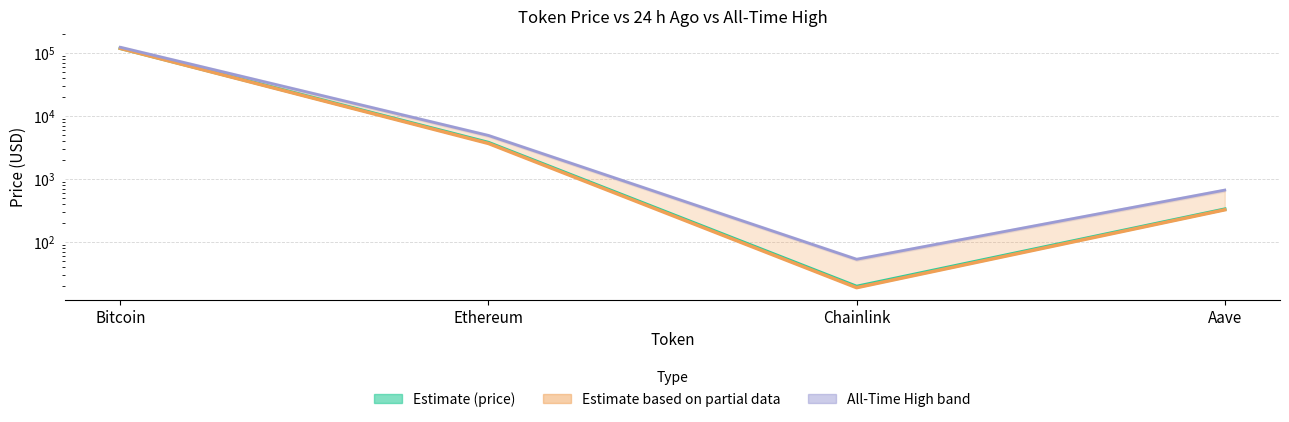

Which series has the largest range (max minus min)?

all-time high